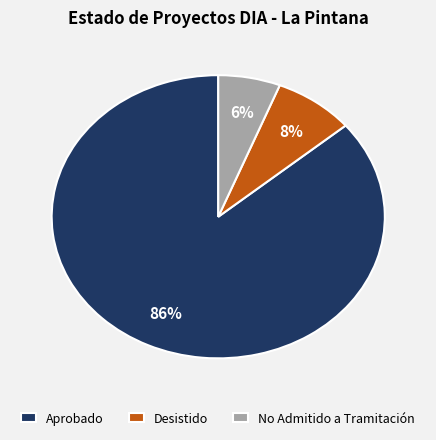

What is the smallest slice in the pie chart?

No Admitido a Tramitación